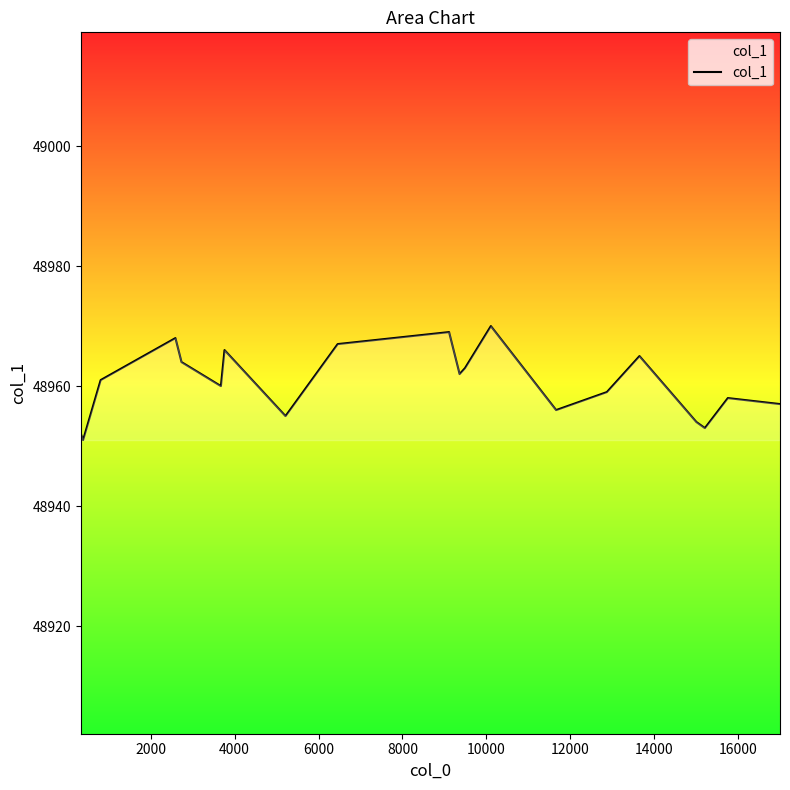

What is the difference between the maximum and minimum values?

19